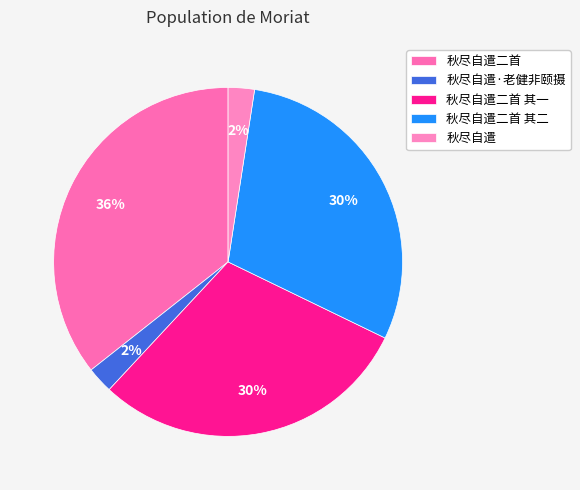

Approximately how many times larger is the value at 秋尽自遣二首 compared to 秋尽自遣?

14.6